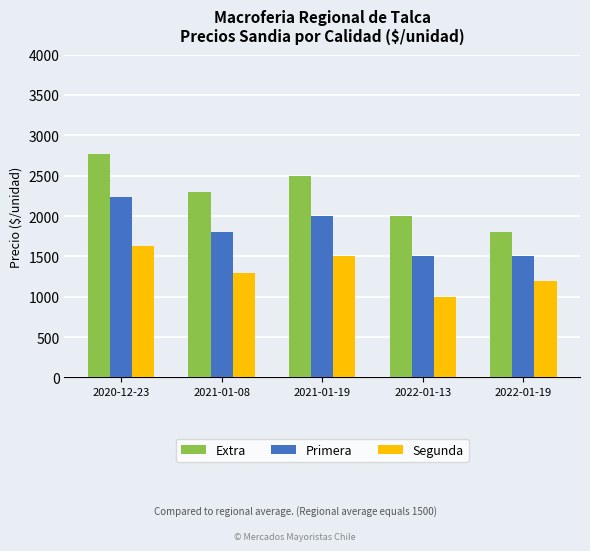

What position from the left is 2021-01-19?

3